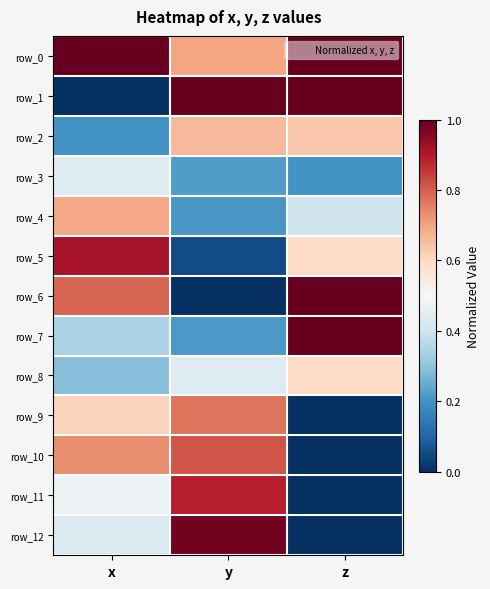

What is the spread (max minus min) of values at y?

1.0